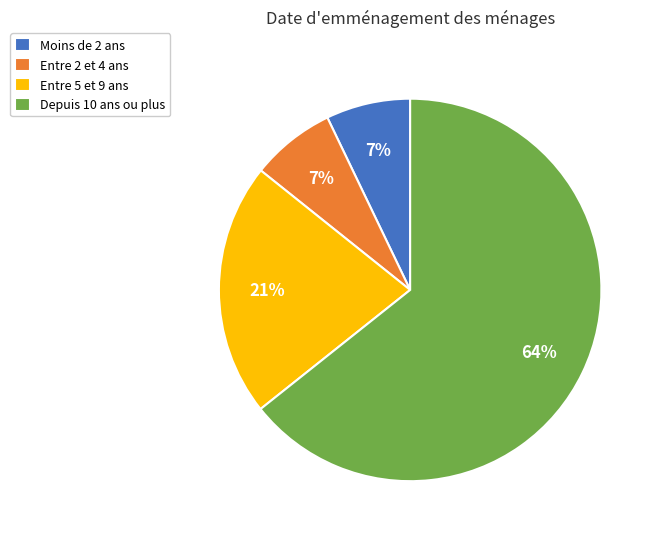

Does any single category account for the majority?

Yes